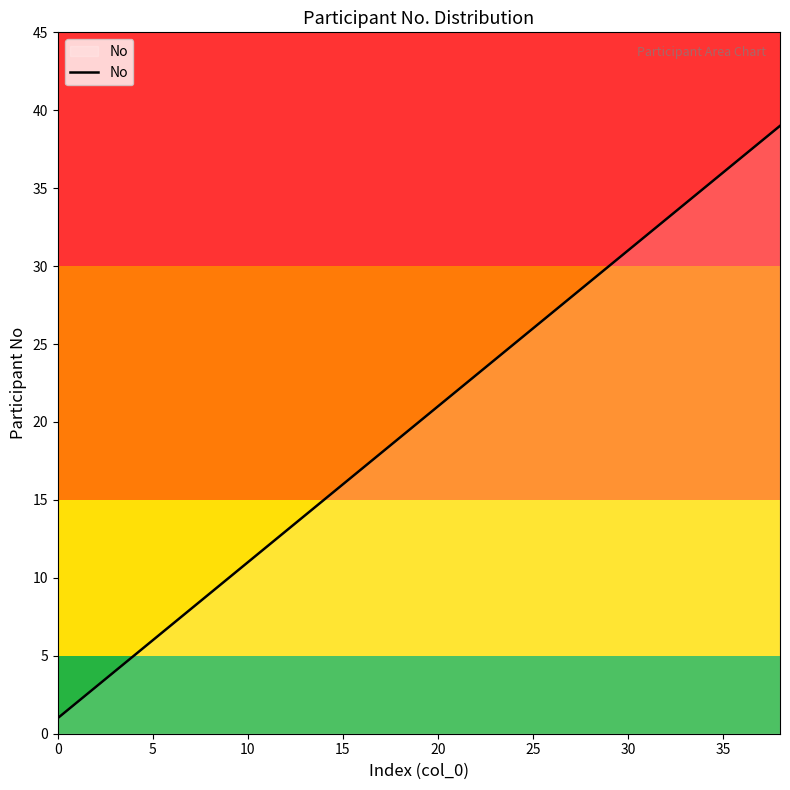

What is the greatest value displayed?

39.0